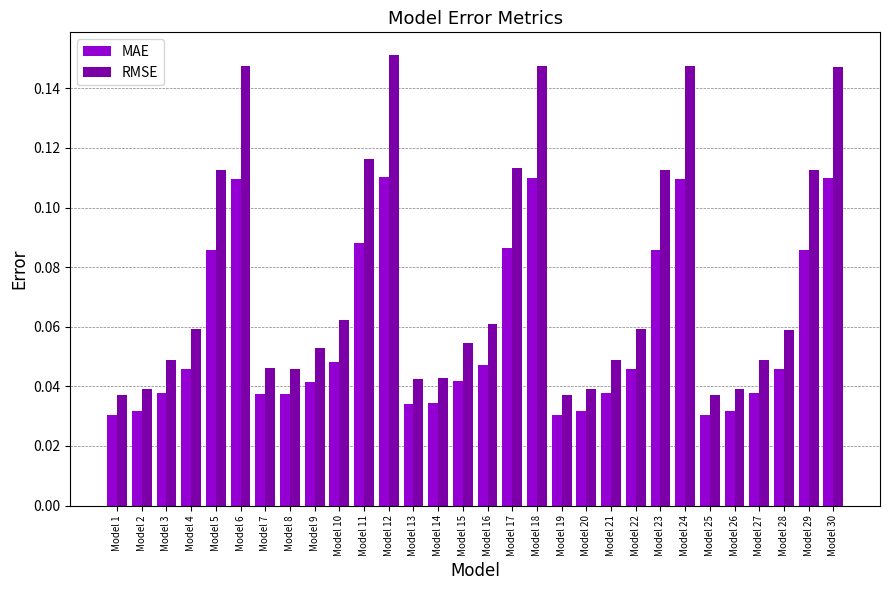

Which label corresponds to the largest value in the chart?

Model 12